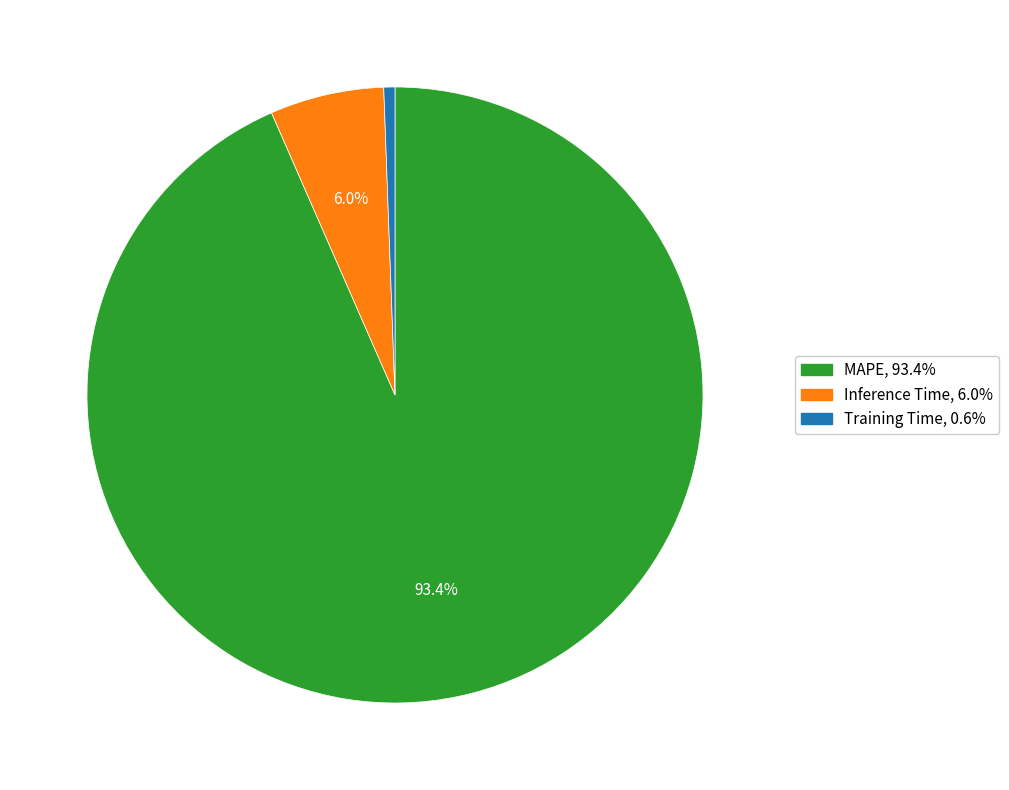

How many slices are in this pie chart?

3